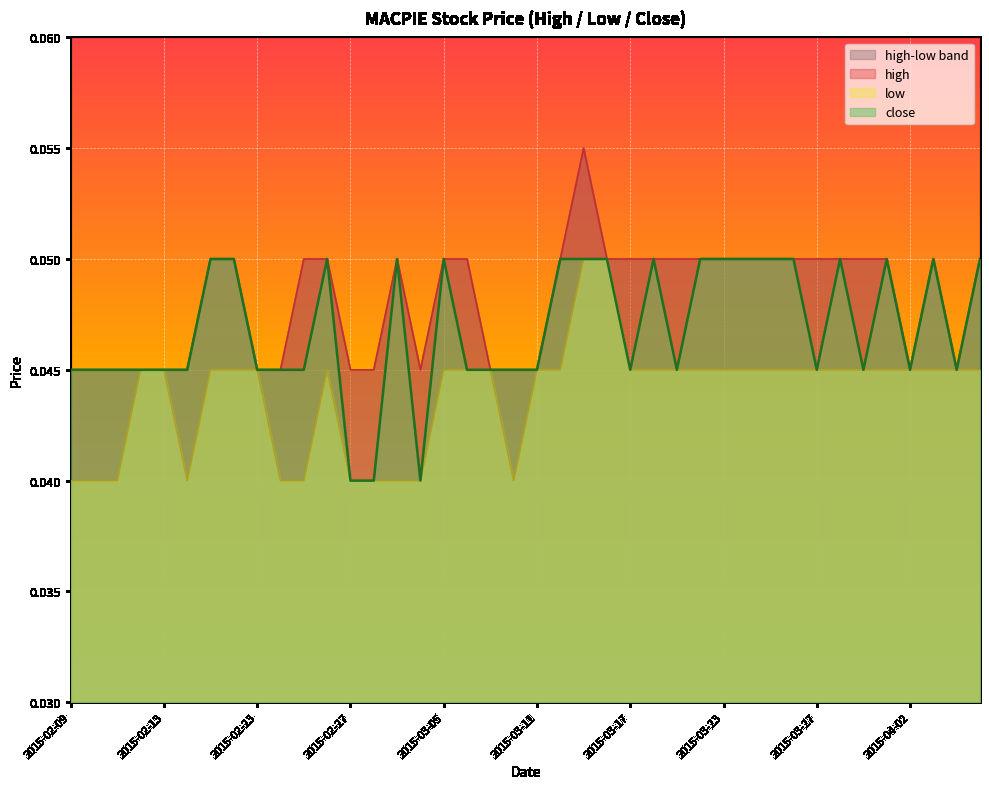

Reading left to right, transcribe all the data shown in this chart.

high: 2015-02-09=0.0	2015-02-10=0.0	2015-02-11=0.0	2015-02-12=0.0	2015-02-13=0.0	2015-02-16=0.0	2015-02-17=0.1	2015-02-18=0.1	2015-02-23=0.0	2015-02-24=0.0	2015-02-25=0.1	2015-02-26=0.1	2015-02-27=0.0	2015-03-02=0.0	2015-03-03=0.1	2015-03-04=0.0	2015-03-05=0.1	2015-03-06=0.1	2015-03-09=0.0	2015-03-10=0.0	2015-03-11=0.0	2015-03-12=0.1	2015-03-13=0.1	2015-03-16=0.1	2015-03-17=0.1	2015-03-18=0.1	2015-03-19=0.1	2015-03-20=0.1	2015-03-23=0.1	2015-03-24=0.1	2015-03-25=0.1	2015-03-26=0.1	2015-03-27=0.1	2015-03-30=0.1	2015-03-31=0.1	2015-04-01=0.1	2015-04-02=0.0	2015-04-03=0.1	2015-04-06=0.0	2015-04-07=0.1
low: 2015-02-09=0.0	2015-02-10=0.0	2015-02-11=0.0	2015-02-12=0.0	2015-02-13=0.0	2015-02-16=0.0	2015-02-17=0.0	2015-02-18=0.0	2015-02-23=0.0	2015-02-24=0.0	2015-02-25=0.0	2015-02-26=0.0	2015-02-27=0.0	2015-03-02=0.0	2015-03-03=0.0	2015-03-04=0.0	2015-03-05=0.0	2015-03-06=0.0	2015-03-09=0.0	2015-03-10=0.0	2015-03-11=0.0	2015-03-12=0.0	2015-03-13=0.1	2015-03-16=0.1	2015-03-17=0.0	2015-03-18=0.0	2015-03-19=0.0	2015-03-20=0.0	2015-03-23=0.0	2015-03-24=0.0	2015-03-25=0.0	2015-03-26=0.0	2015-03-27=0.0	2015-03-30=0.0	2015-03-31=0.0	2015-04-01=0.0	2015-04-02=0.0	2015-04-03=0.0	2015-04-06=0.0	2015-04-07=0.0
close: 2015-02-09=0.0	2015-02-10=0.0	2015-02-11=0.0	2015-02-12=0.0	2015-02-13=0.0	2015-02-16=0.0	2015-02-17=0.1	2015-02-18=0.1	2015-02-23=0.0	2015-02-24=0.0	2015-02-25=0.0	2015-02-26=0.1	2015-02-27=0.0	2015-03-02=0.0	2015-03-03=0.1	2015-03-04=0.0	2015-03-05=0.1	2015-03-06=0.0	2015-03-09=0.0	2015-03-10=0.0	2015-03-11=0.0	2015-03-12=0.1	2015-03-13=0.1	2015-03-16=0.1	2015-03-17=0.0	2015-03-18=0.1	2015-03-19=0.0	2015-03-20=0.1	2015-03-23=0.1	2015-03-24=0.1	2015-03-25=0.1	2015-03-26=0.1	2015-03-27=0.0	2015-03-30=0.1	2015-03-31=0.0	2015-04-01=0.1	2015-04-02=0.0	2015-04-03=0.1	2015-04-06=0.0	2015-04-07=0.1